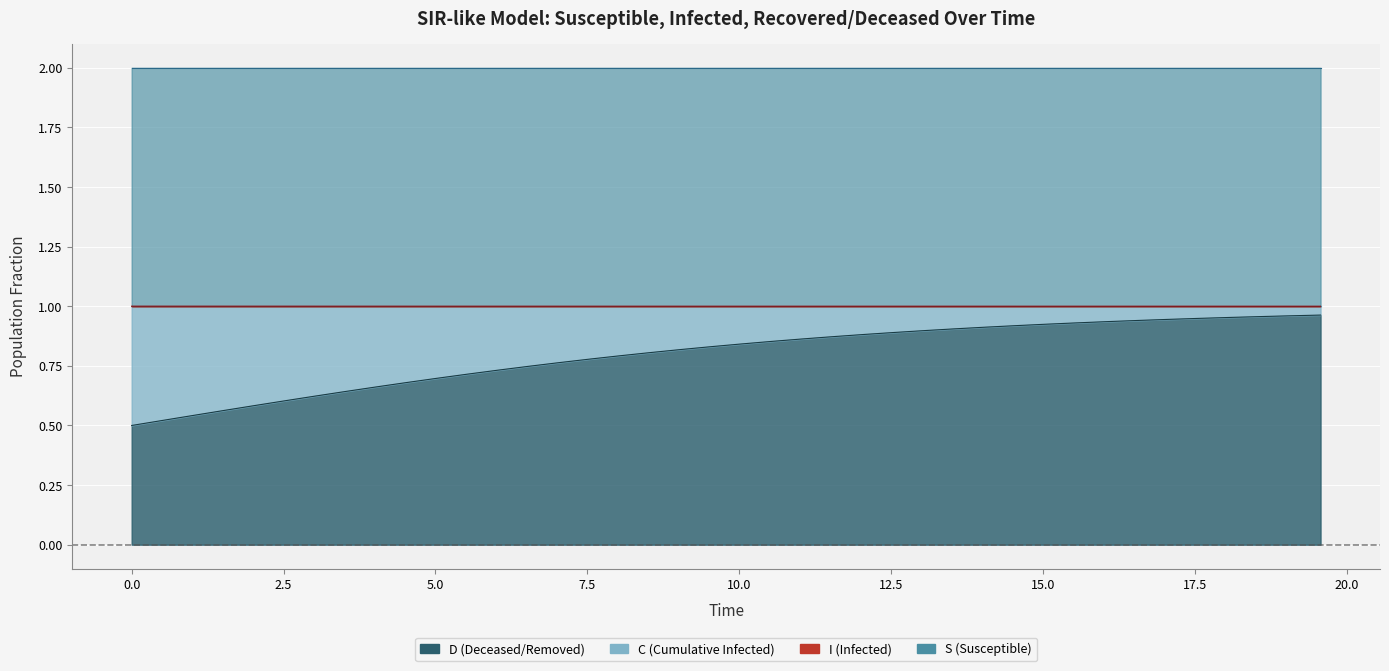

What is the sum of the S values at 5.0 and 2.5?

2.0